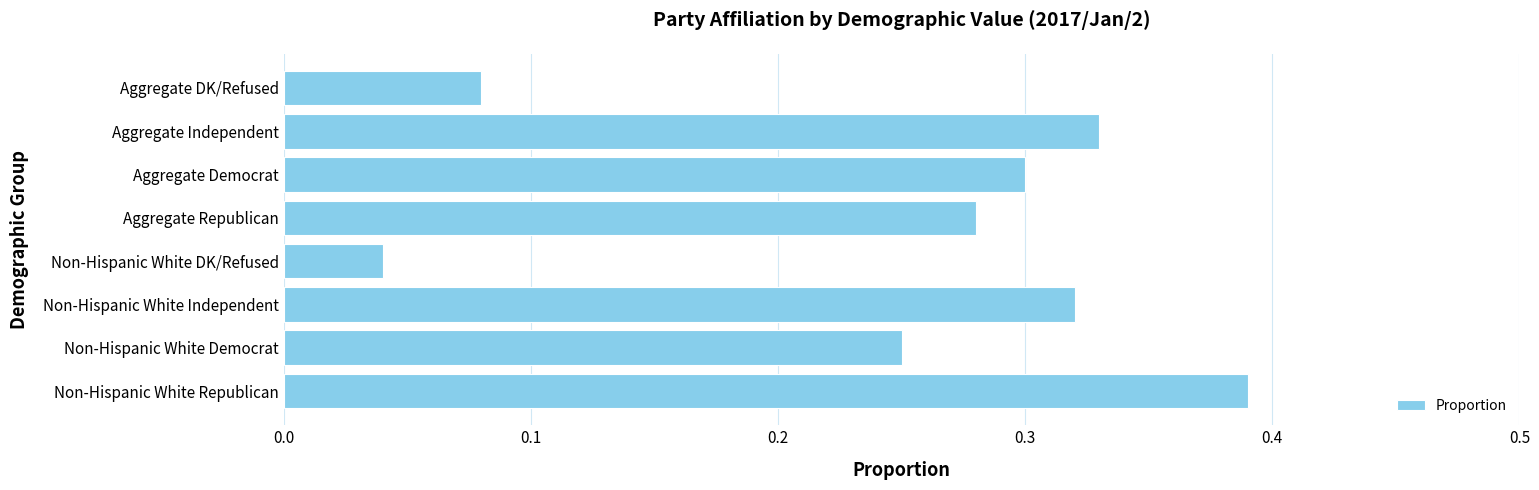

What is the change in value from Non-Hispanic White Republican to Aggregate DK/Refused?

-0.3